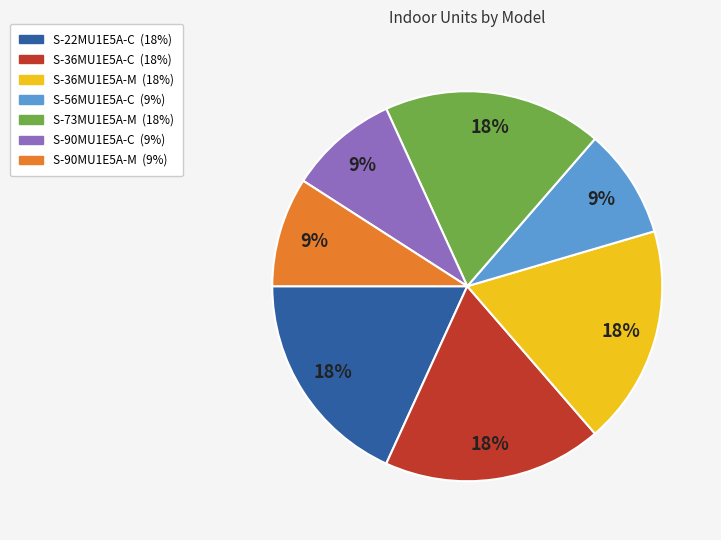

Is it true that S-90MU1E5A-C is 1% of the pie?

False